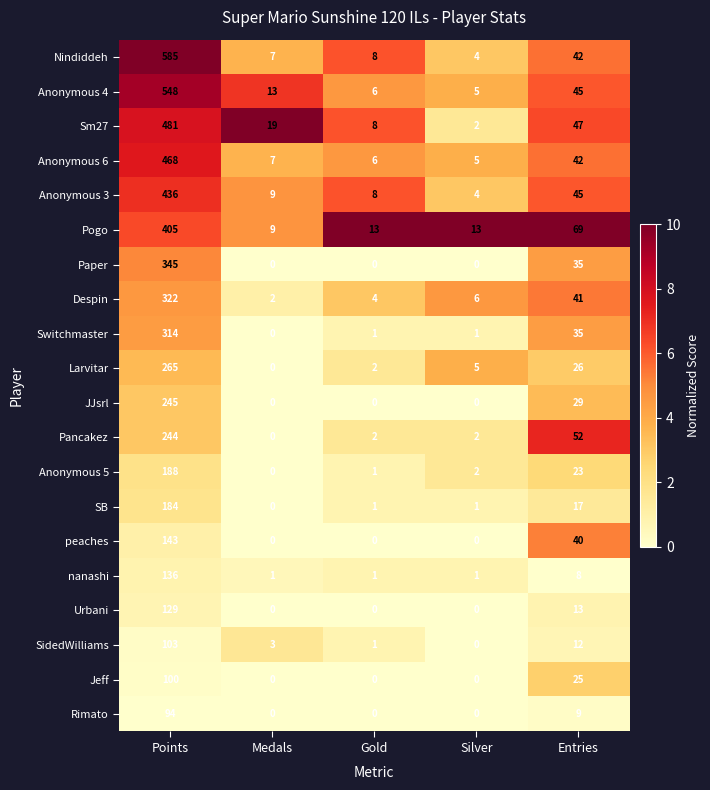

Where is Anonymous 3 nearest to the value 220?

Entries